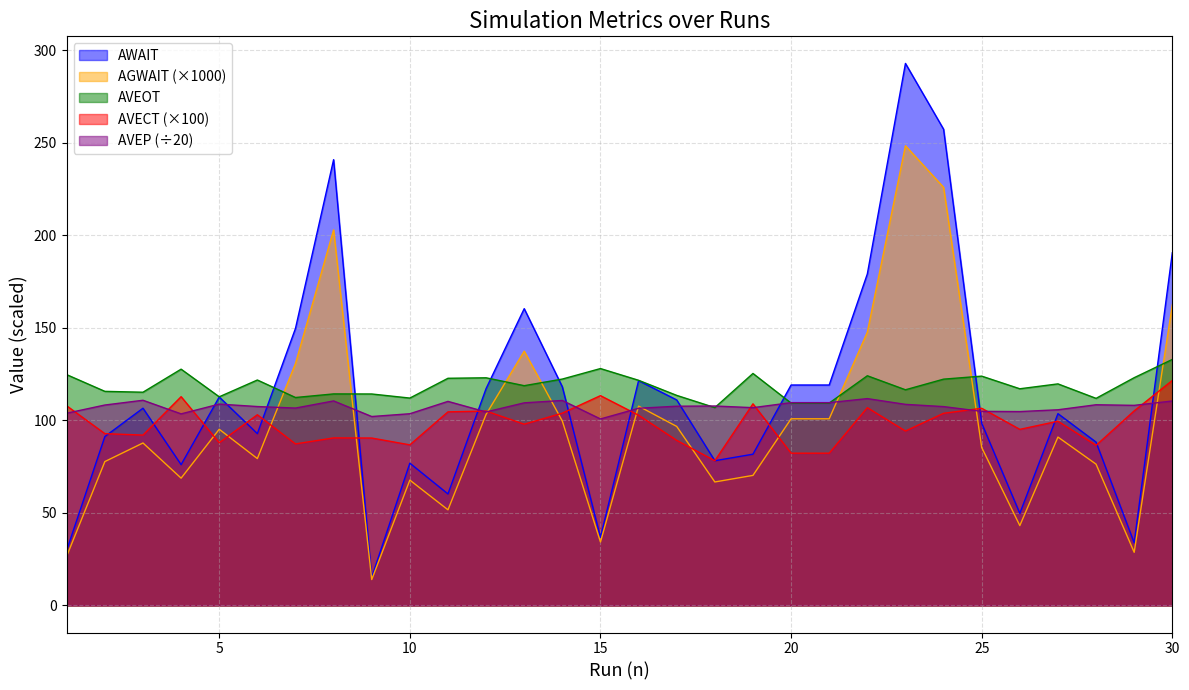

What are all the series names shown in the legend?

AWAIT, AGWAIT (×1000), AVEOT, AVECT (×100), AVEP (÷20)